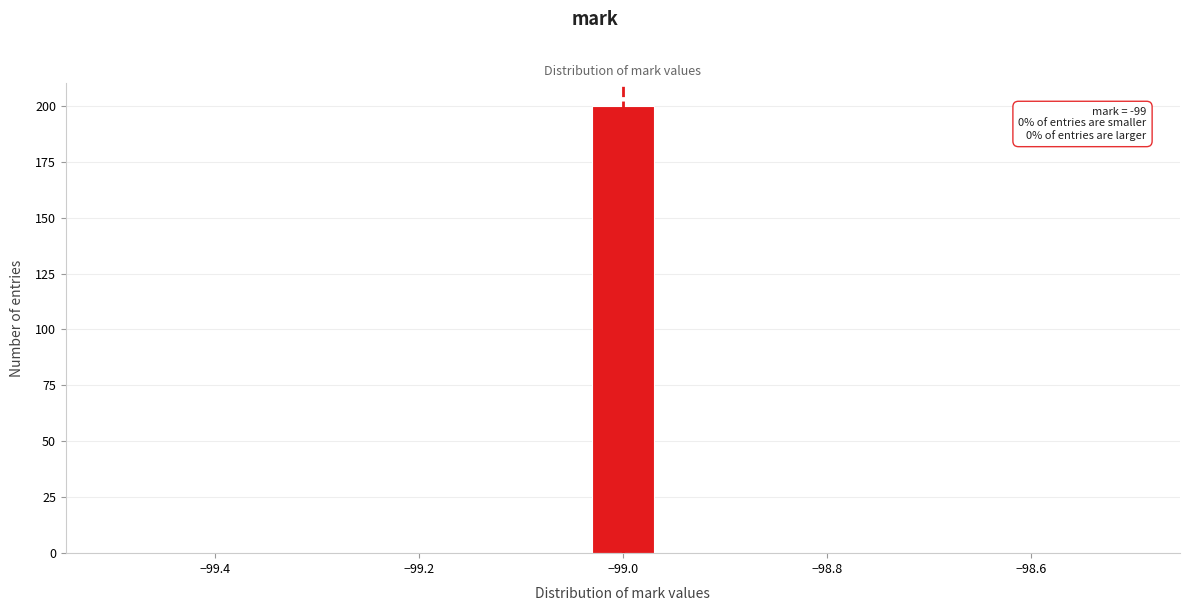

Read against the x-axis, roughly where is the centre of the tallest bar?

-99.00